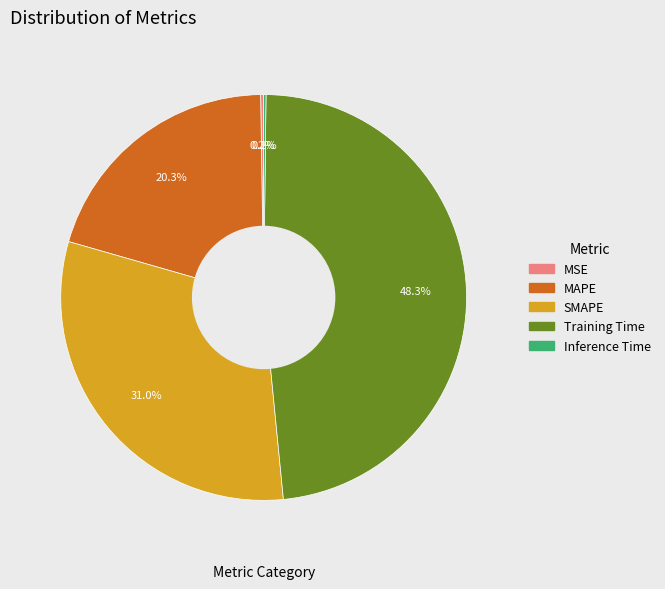

Is there any slice that represents more than half of the pie?

No